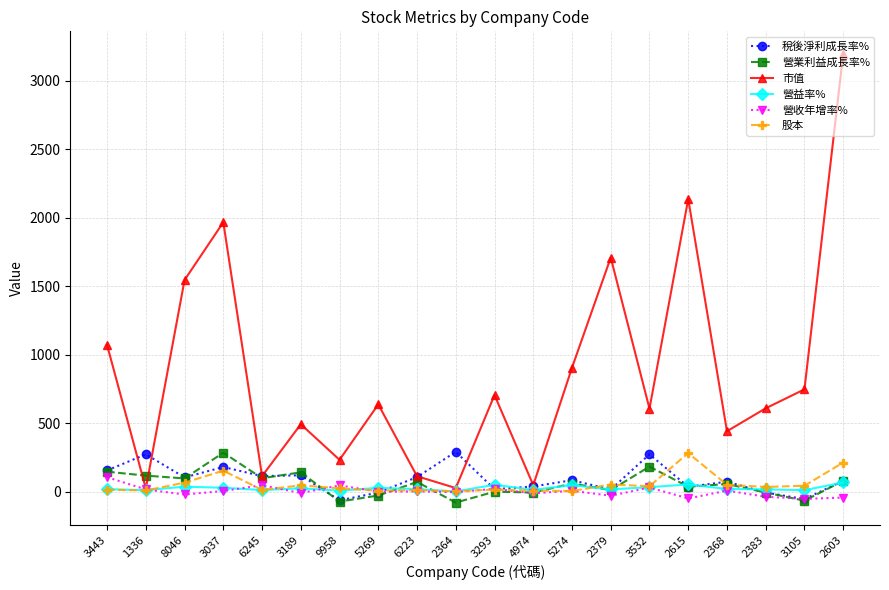

True or false: 營益率% has more than 1 points higher than both neighbors.

True